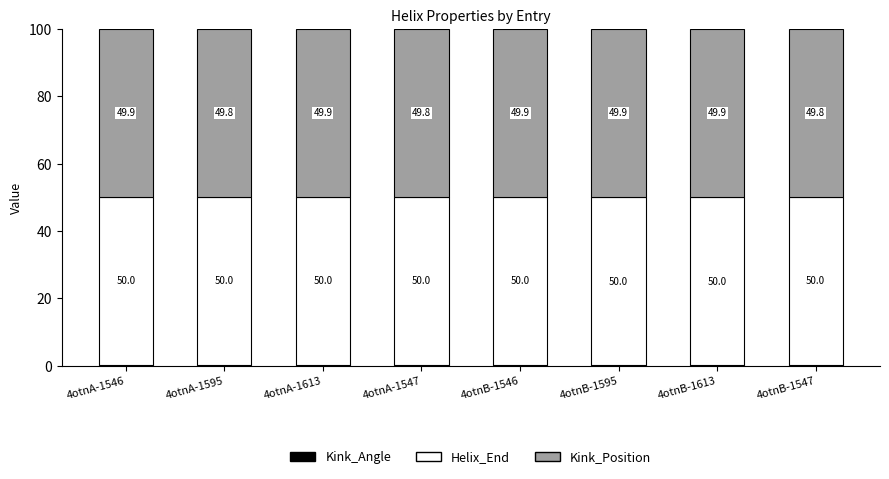

What is the total value across all series at 4otnA-1595?

100.0